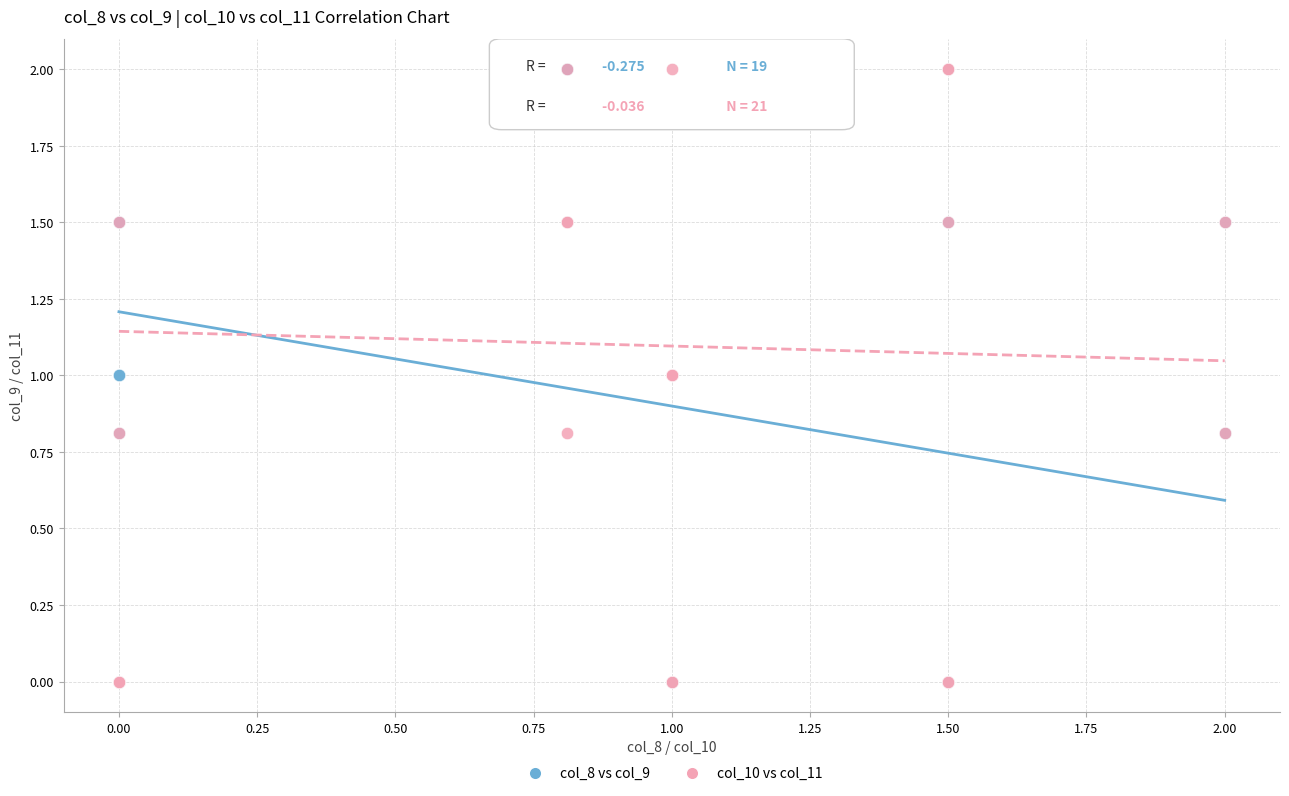

What are all the series names shown in the legend?

col_8 vs col_9, col_10 vs col_11